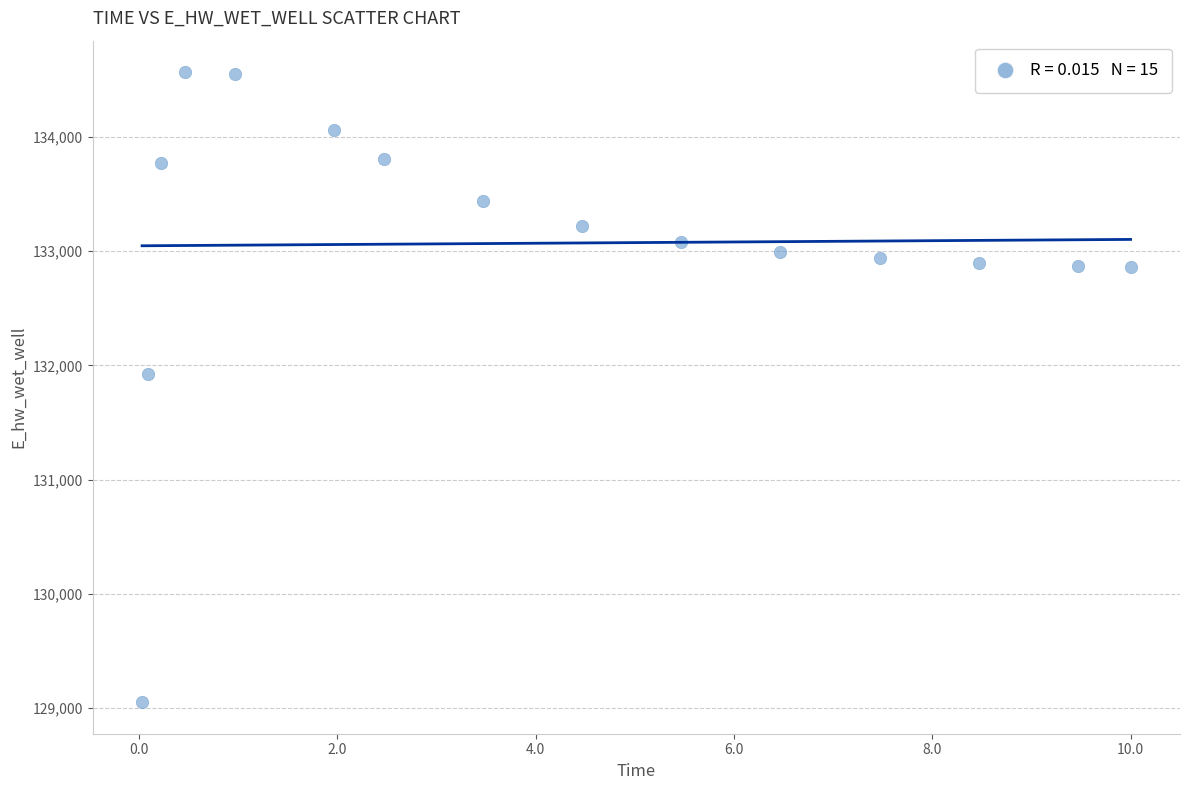

What Y value in the scatter plot is closest to 131808?

131928.8